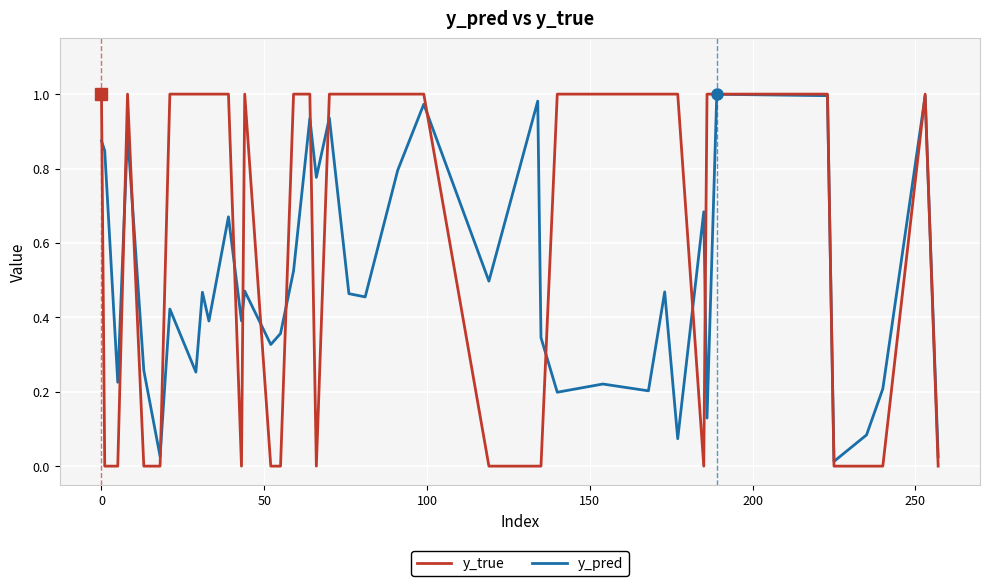

Rank the series by their average value, from lowest to highest.

y_pred, y_true